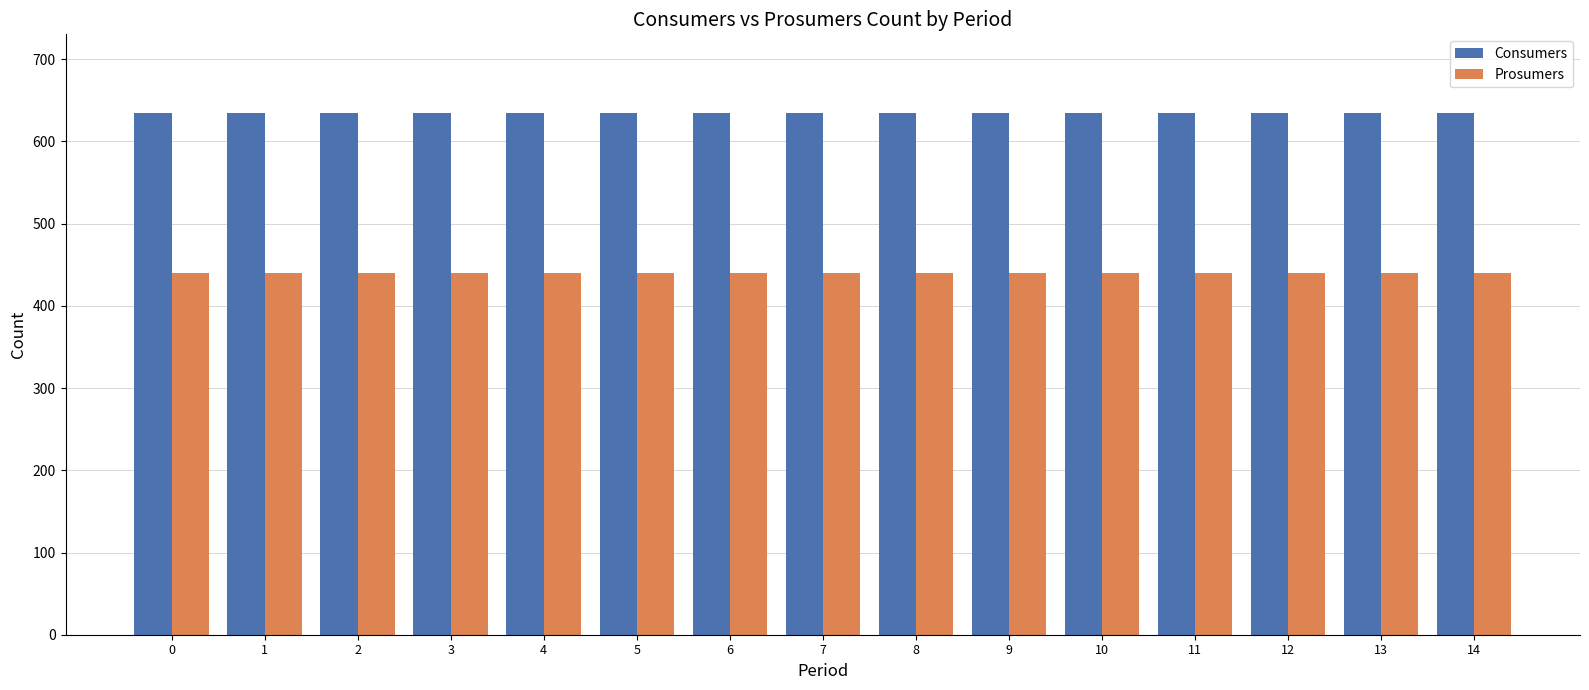

Which series has the largest total across all categories?

Consumers